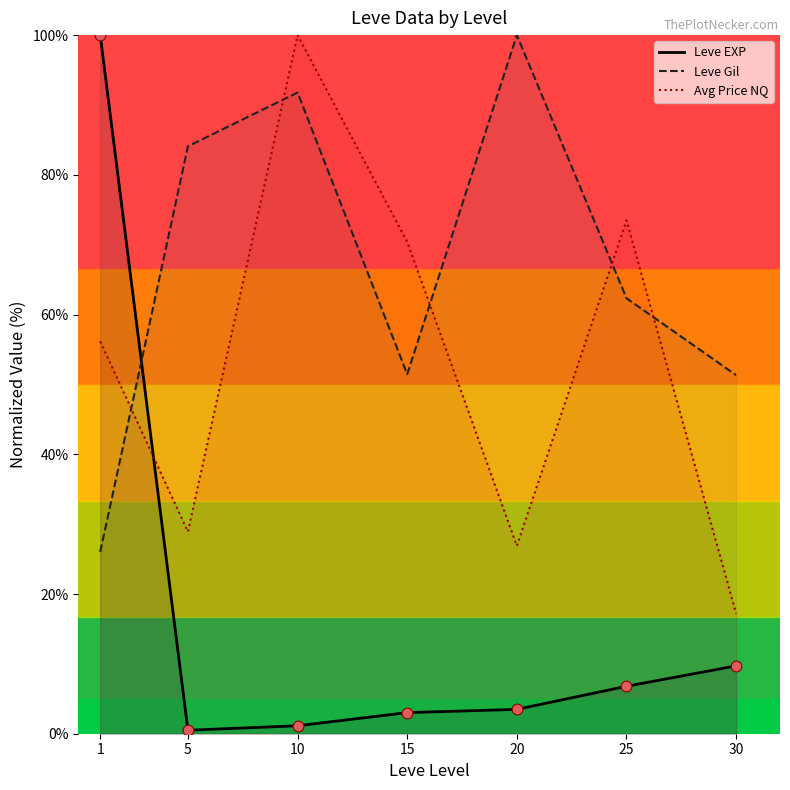

Which series has the largest total across all categories?

Leve Gil